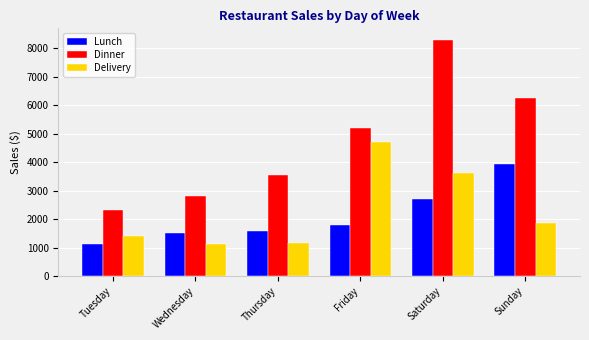

At how many categories does at least one series exceed 2075?

6